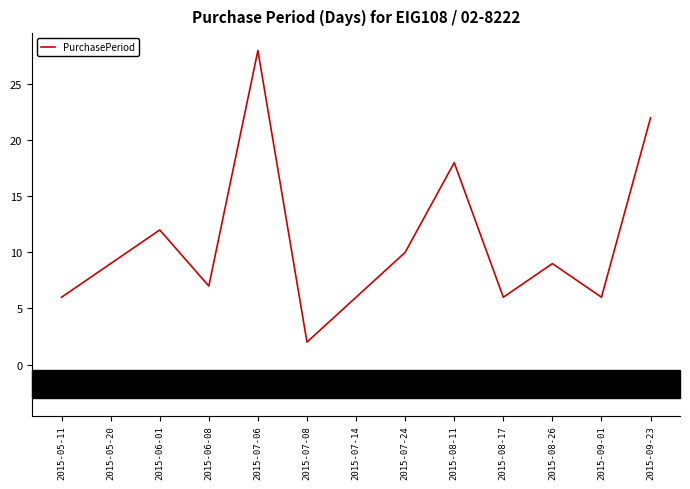

Is it true that the value at 2015-05-11 is 8?

False